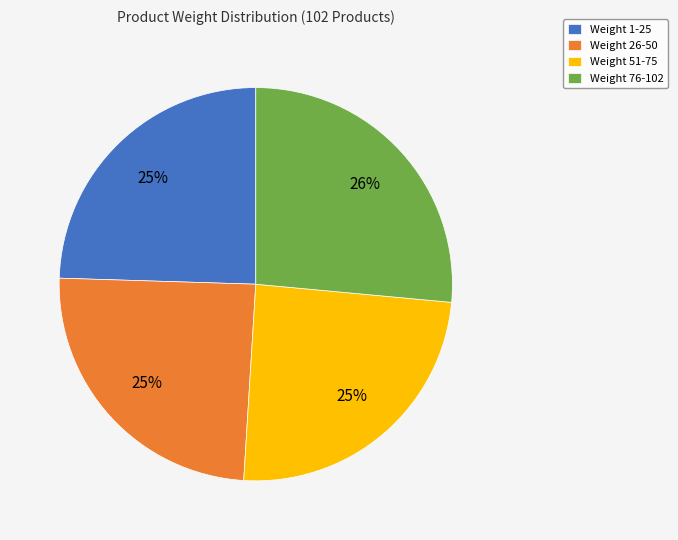

How many segments does this pie chart have?

4